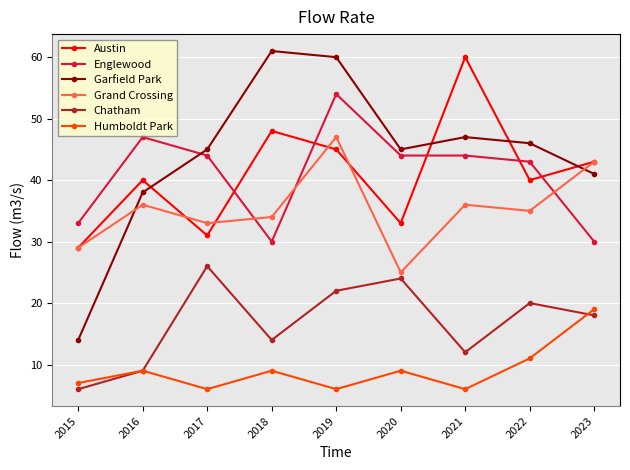

How many interior local peaks does the Garfield Park series have?

2